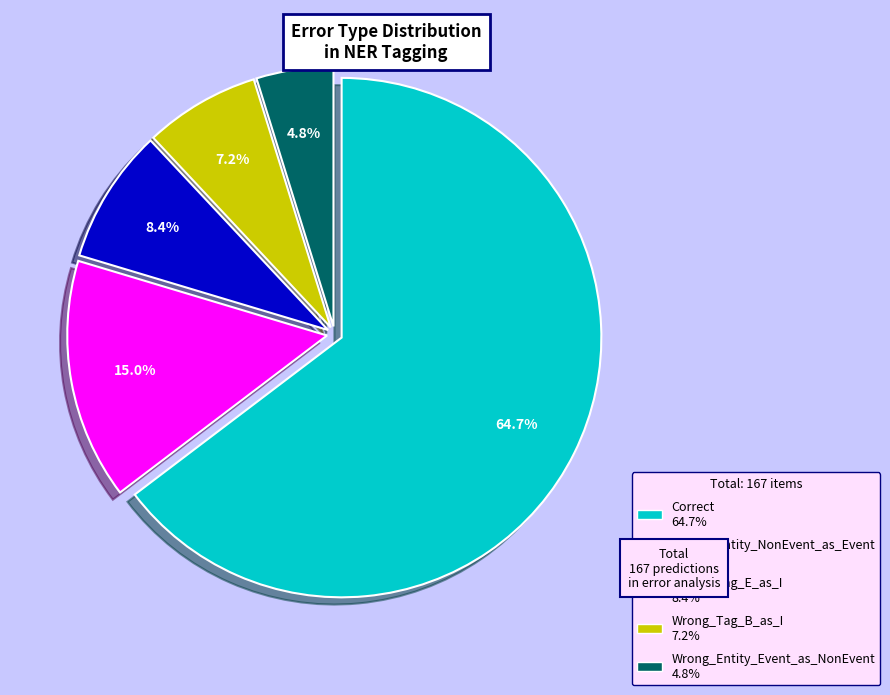

What is the smallest slice in the pie chart?

Wrong_Entity_Event_as_NonEvent